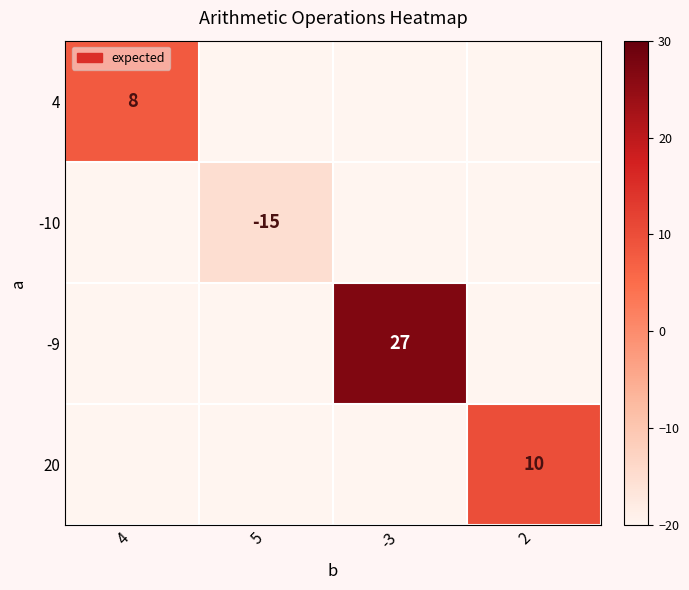

The value of -9 at -3 is 27. True or false?

True